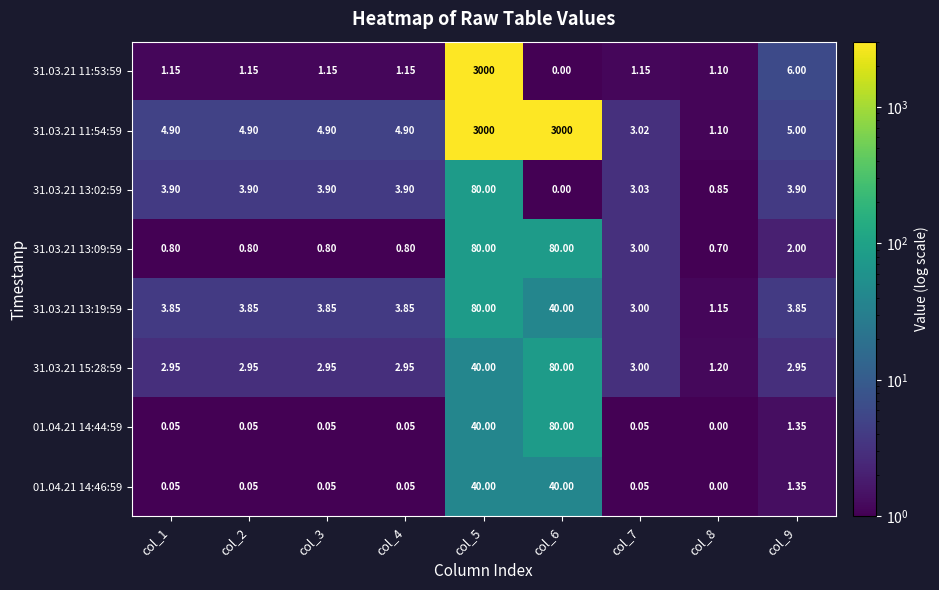

Is the value of 31.03.21 13:09:59 at col_7 greater than the value of 31.03.21 13:19:59 at col_6?

No